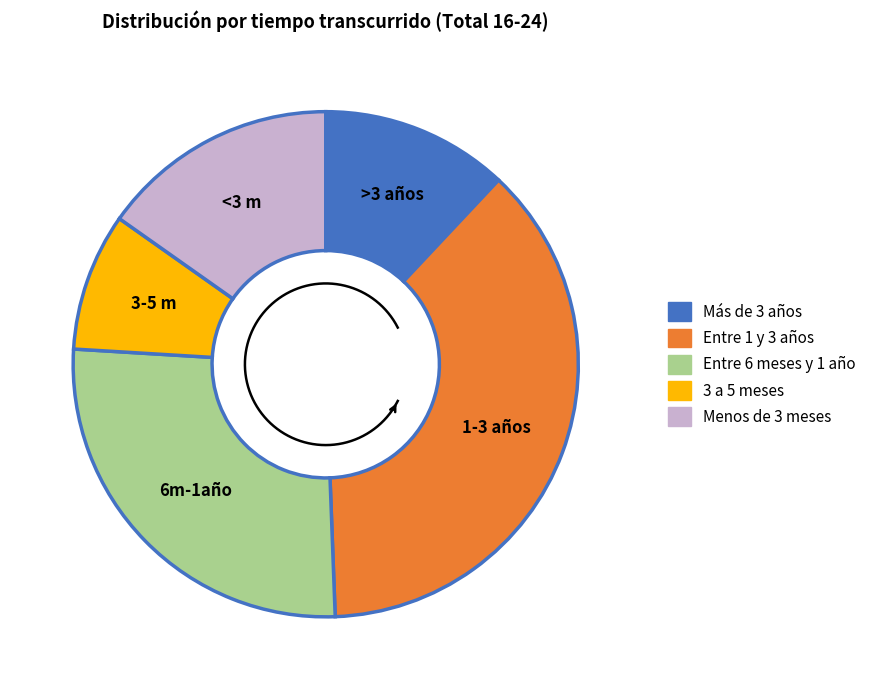

What is the ratio of the value at 3 a 5 meses to the value at Entre seis meses y un año?

0.3